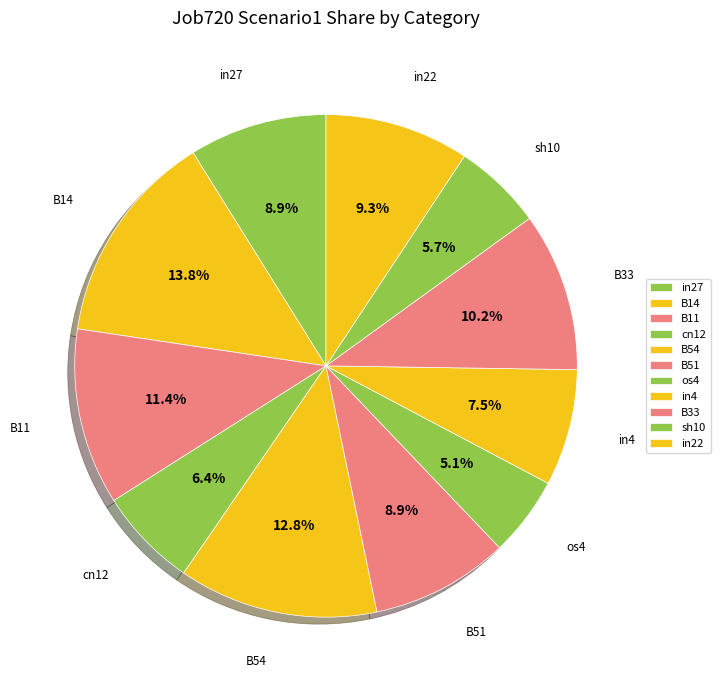

Is it true that in22 is 9% of the pie?

True